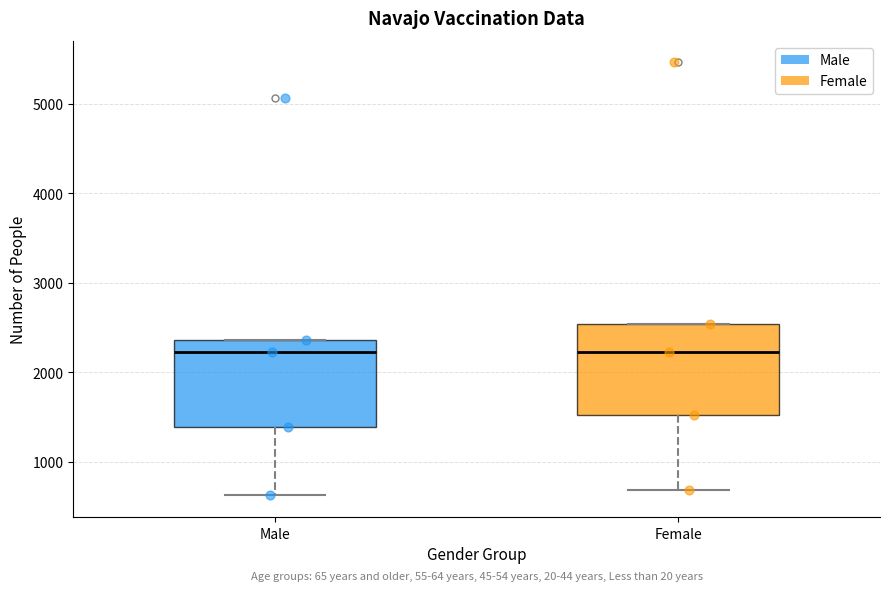

Reading left to right, read every box against the y-axis: the position of its median line, the range the box covers, and the ends of its whiskers. The values are not printed on the chart, so give them approximately, as read against the axis.

Male: median 2200, box 1400 to 2400, whiskers 600 to 2400
Female: median 2200, box 1500 to 2500, whiskers 700 to 2500